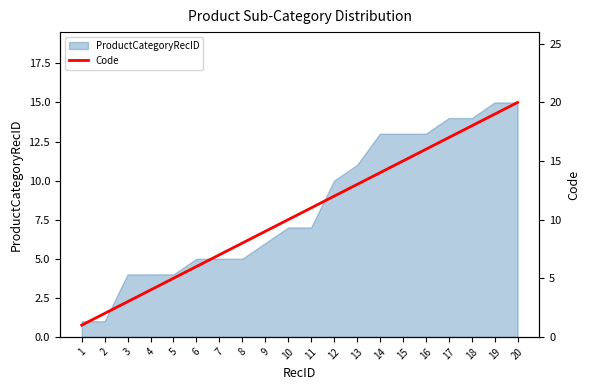

What value does the data have at 8, to the nearest 5?

10